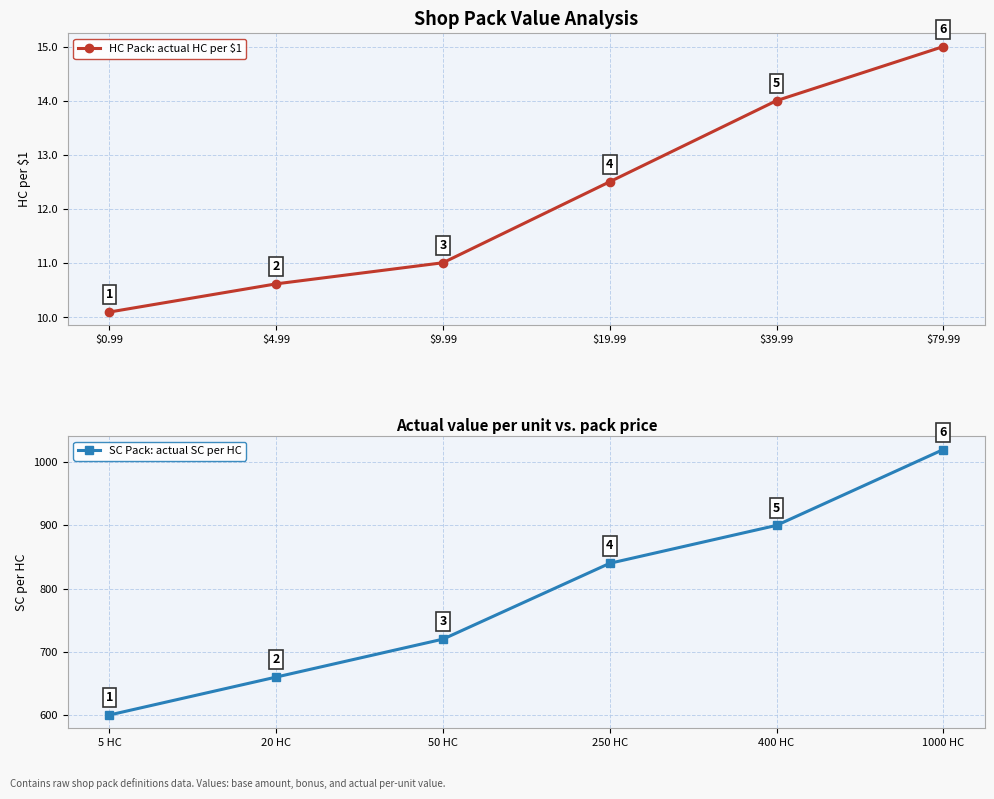

At which label does HC Pack: actual HC per $1 reach its minimum?

$0.99